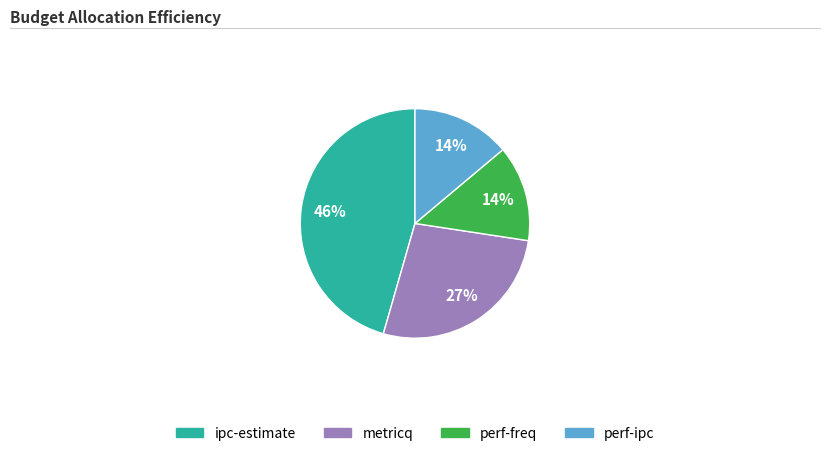

Combined, do perf-freq and metricq account for over 50%?

No